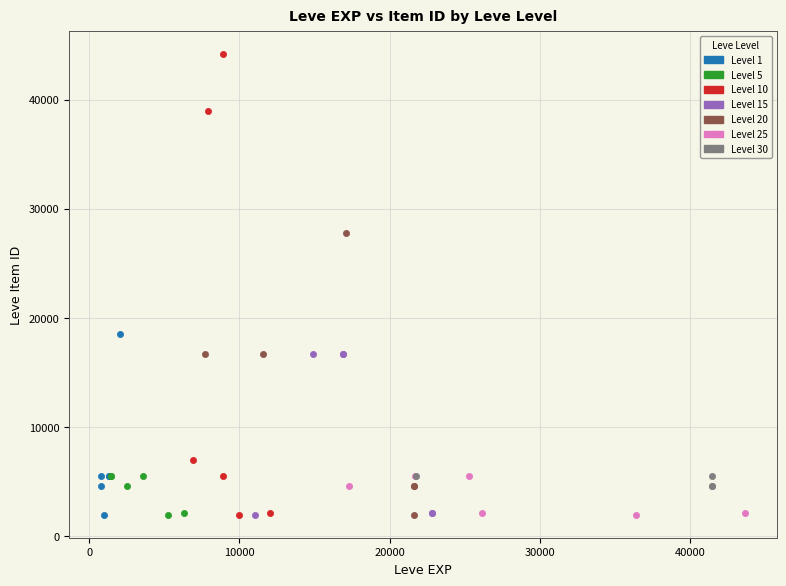

Which series reaches the maximum Y coordinate?

Level 10